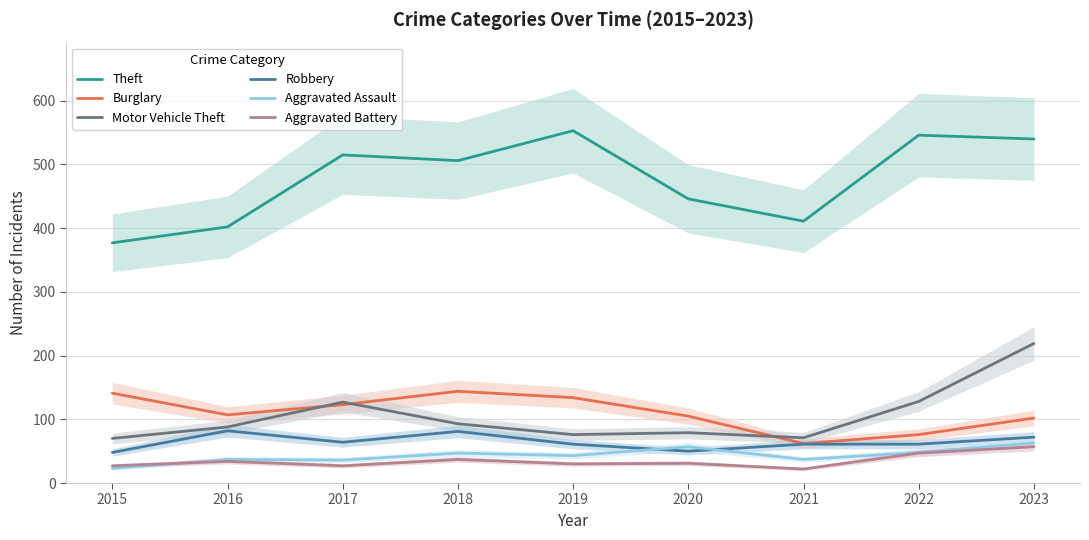

What are all the series names shown in the legend?

Theft, Burglary, Motor Vehicle Theft, Robbery, Aggravated Assault, Aggravated Battery